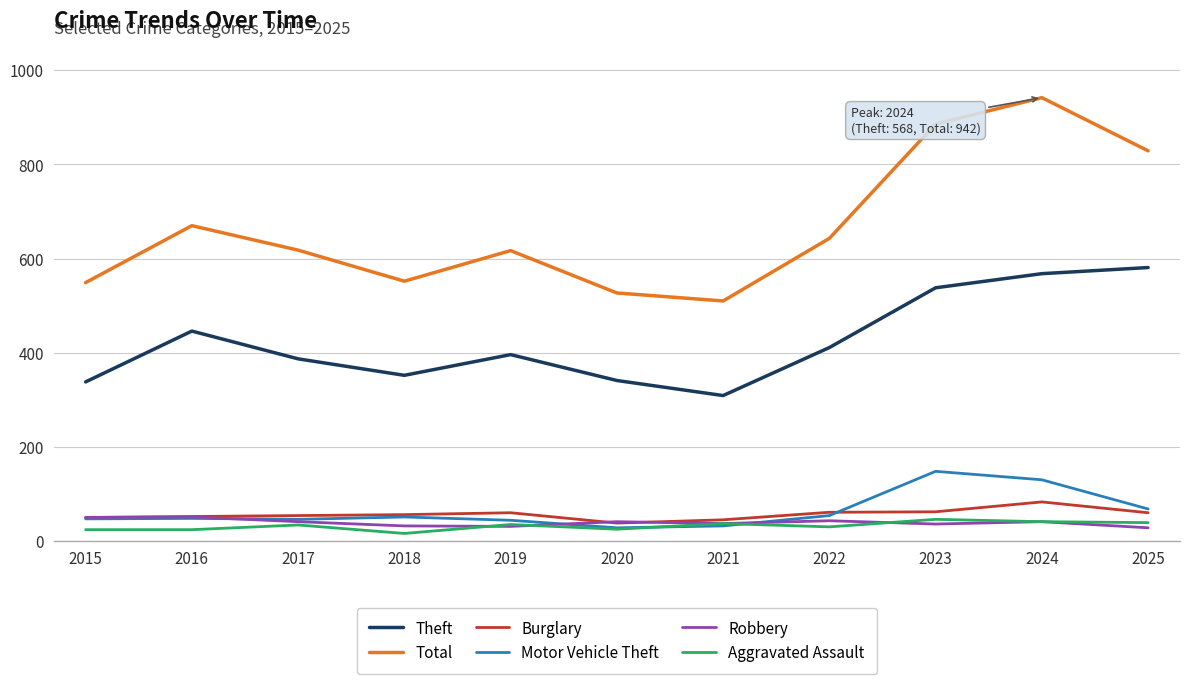

What is the difference between the maximum and minimum values in the Robbery series?

23